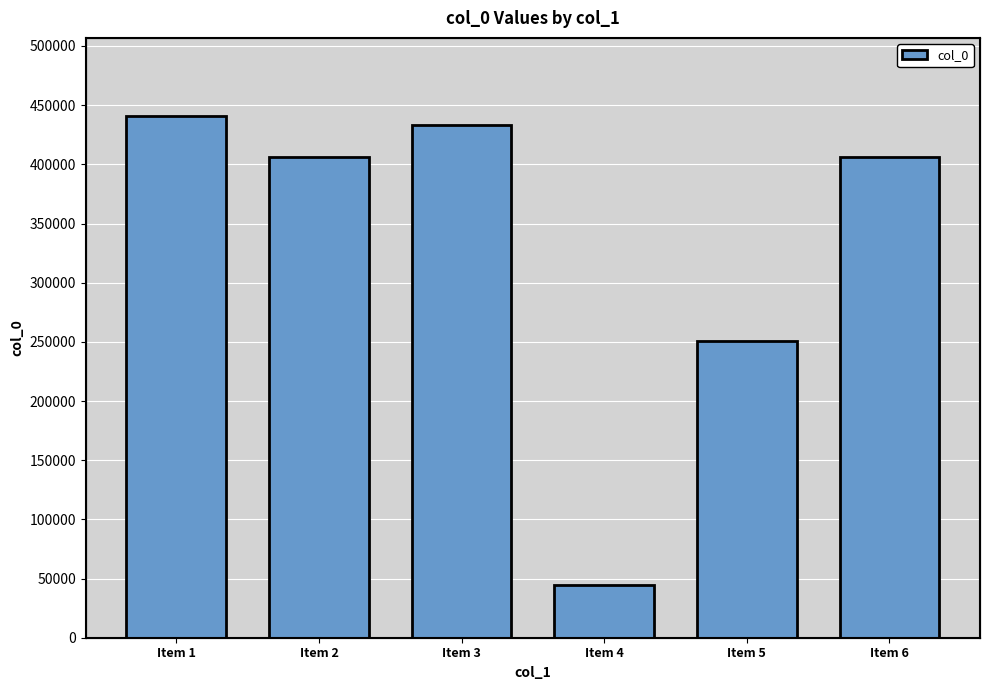

Reading right to left, list all the values displayed in this chart.

Item 6=406500	Item 5=251098	Item 4=44158	Item 3=433181	Item 2=406501	Item 1=440730